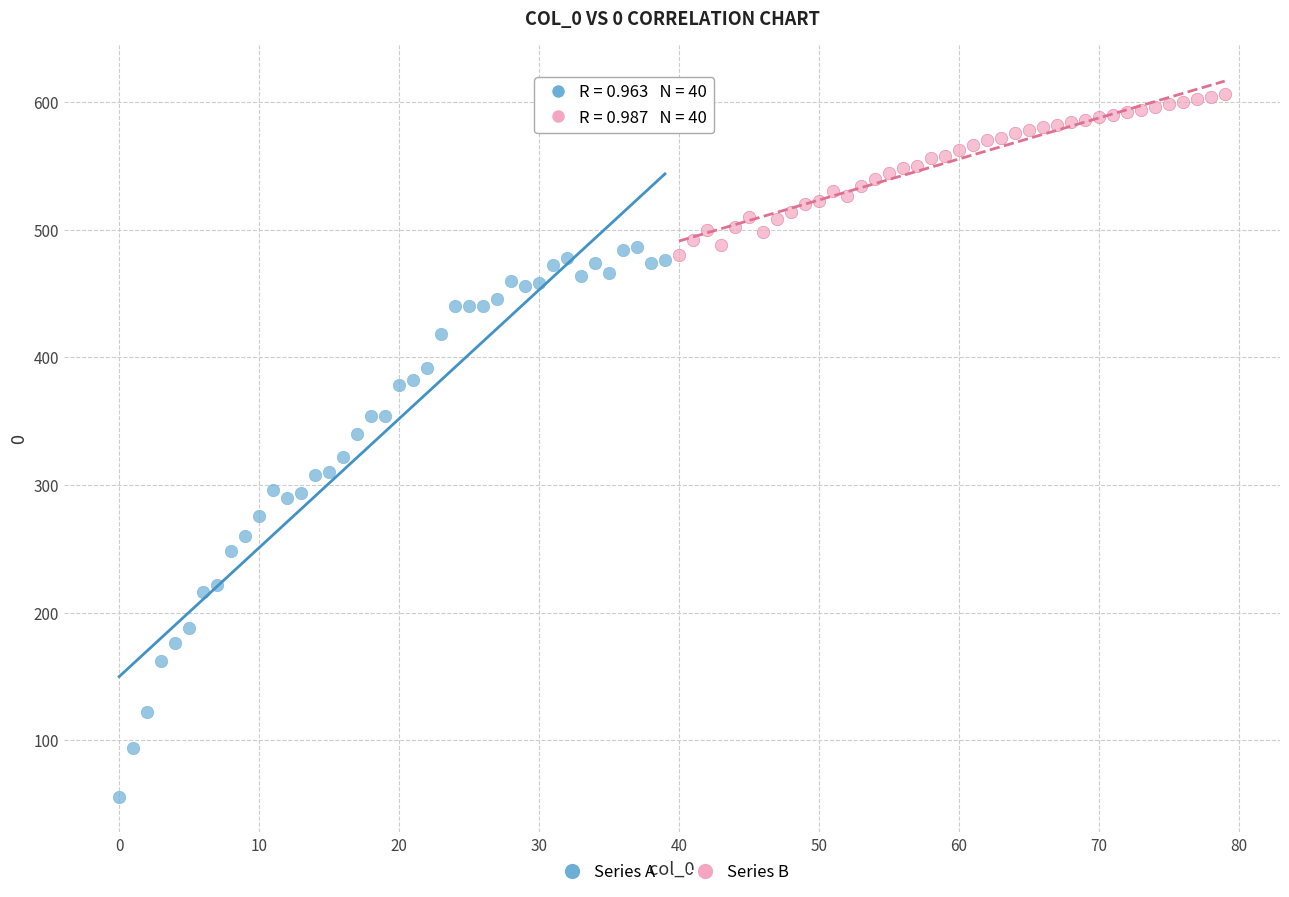

What are all the series names shown in the legend?

Series A, Series B